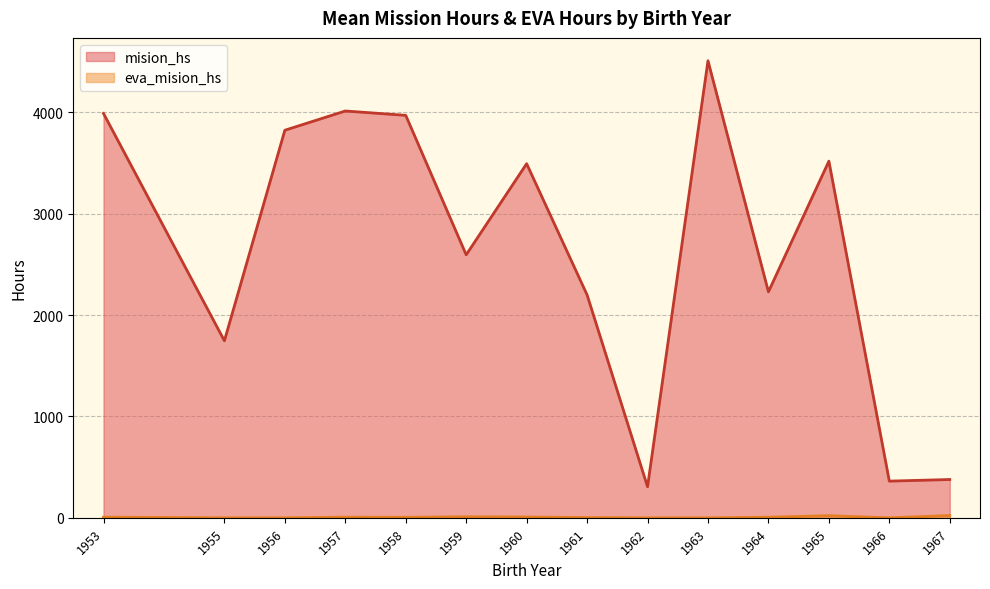

Which series has the largest total across all categories?

mision_hs